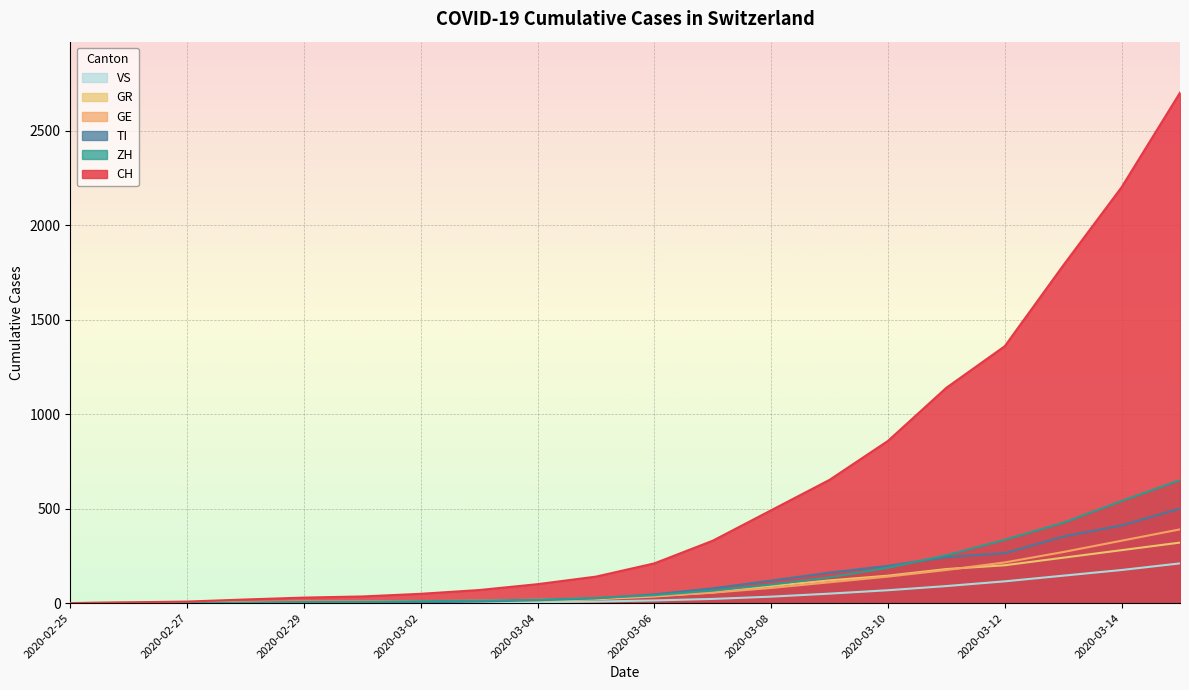

What is the approximate value of ZH at 2020-03-09, to the nearest 10?

140